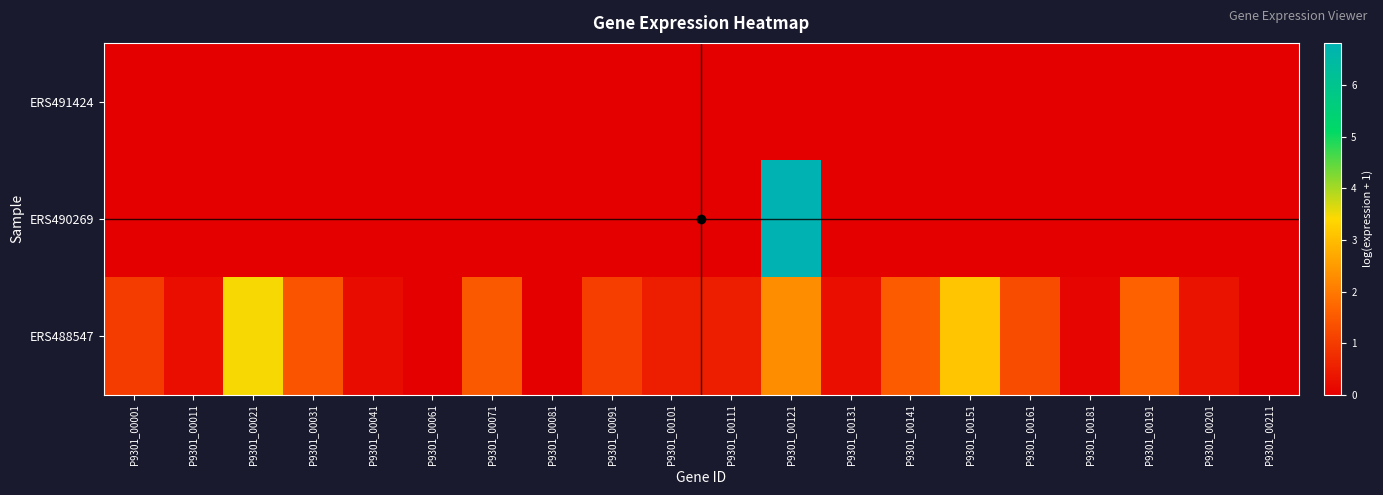

How many categories are shown in the chart?

20